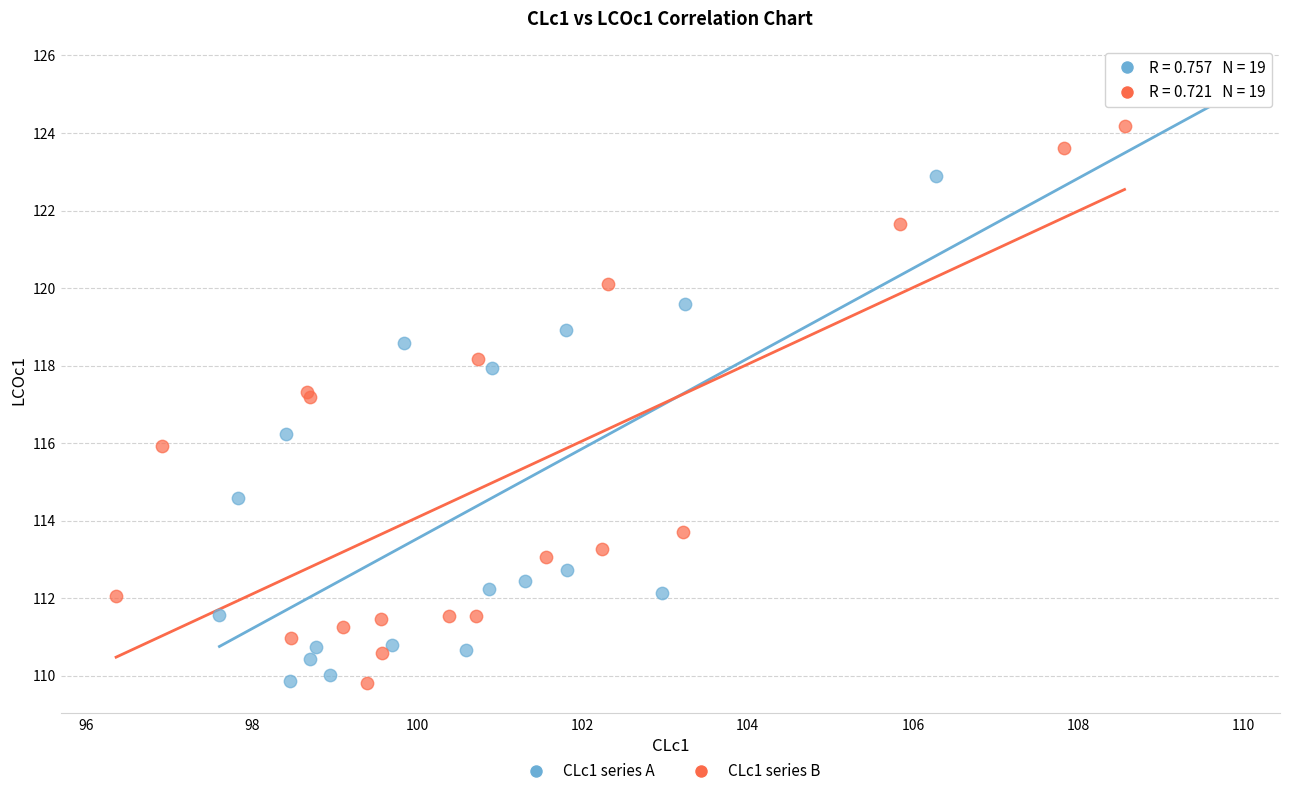

Which series reaches the maximum Y coordinate?

CLc1 series A